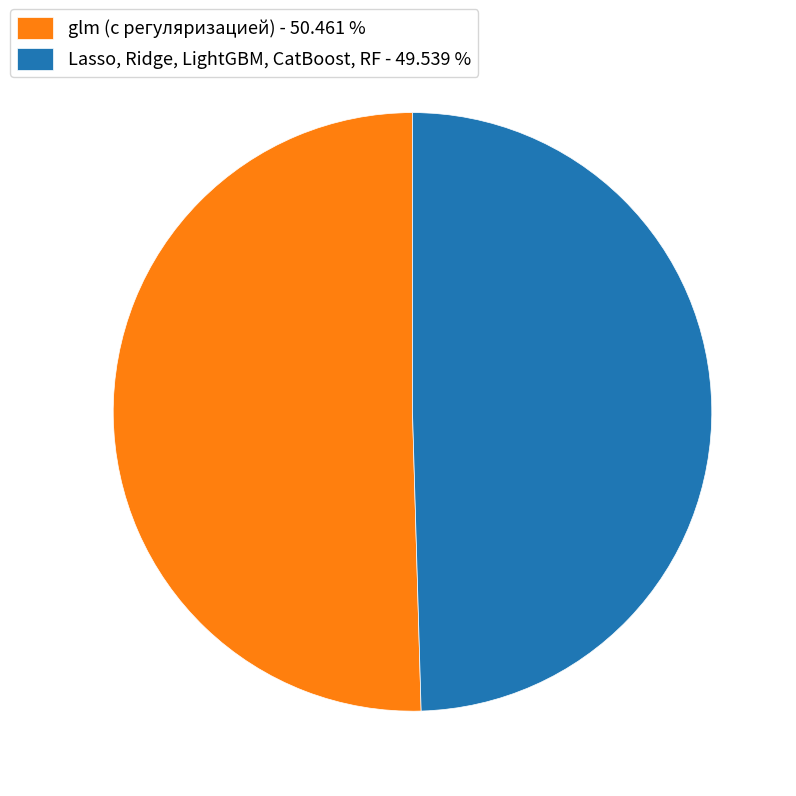

True or false: Lasso, Ridge, LightGBM, CatBoost, RF accounts for 42% of the total.

False